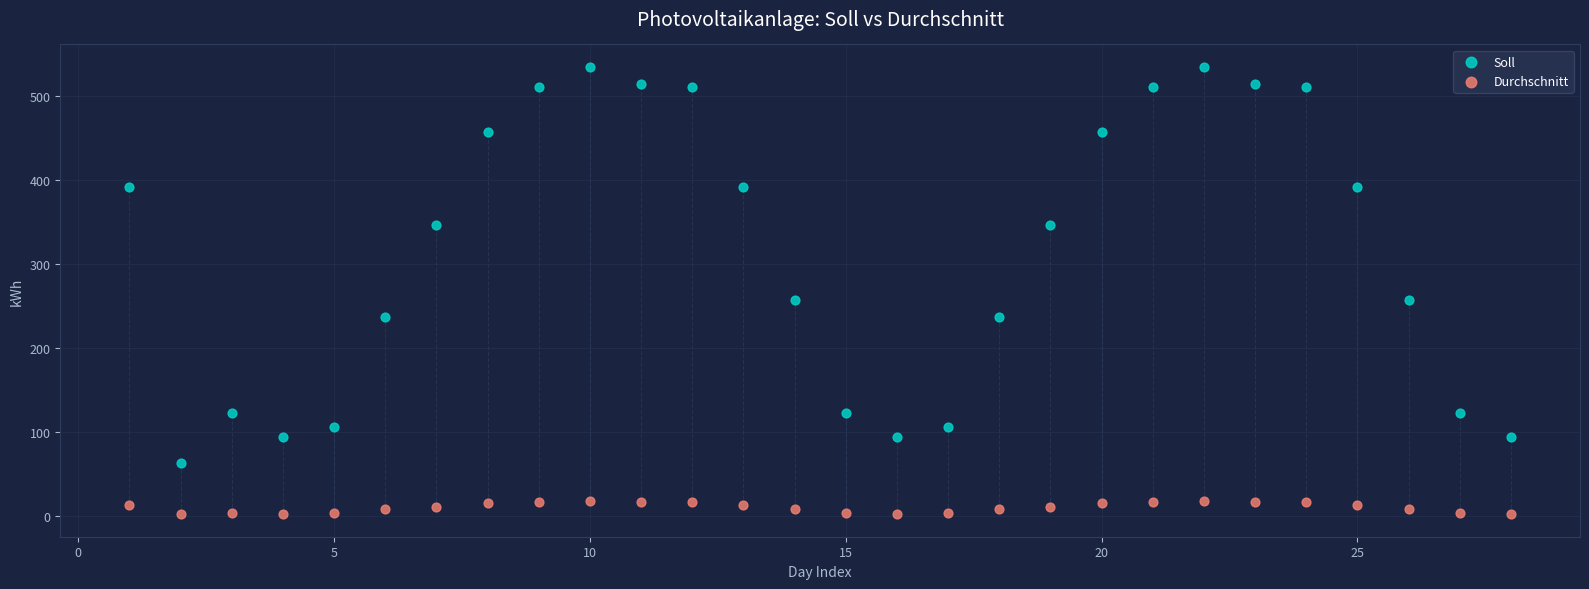

Which series reaches the maximum Y coordinate?

Soll